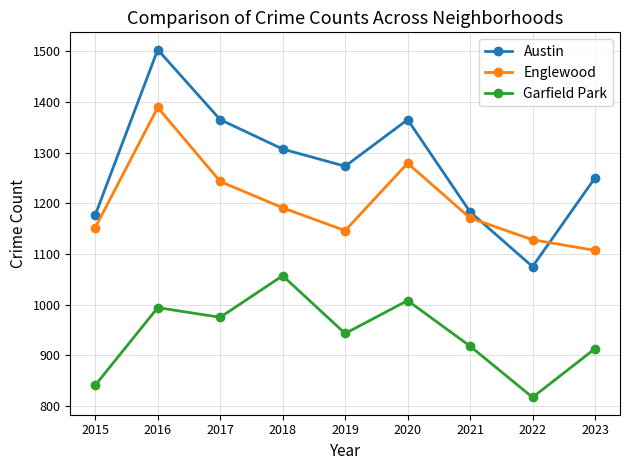

Is the value of Englewood at 2018 greater than the value of Garfield Park at 2015?

Yes